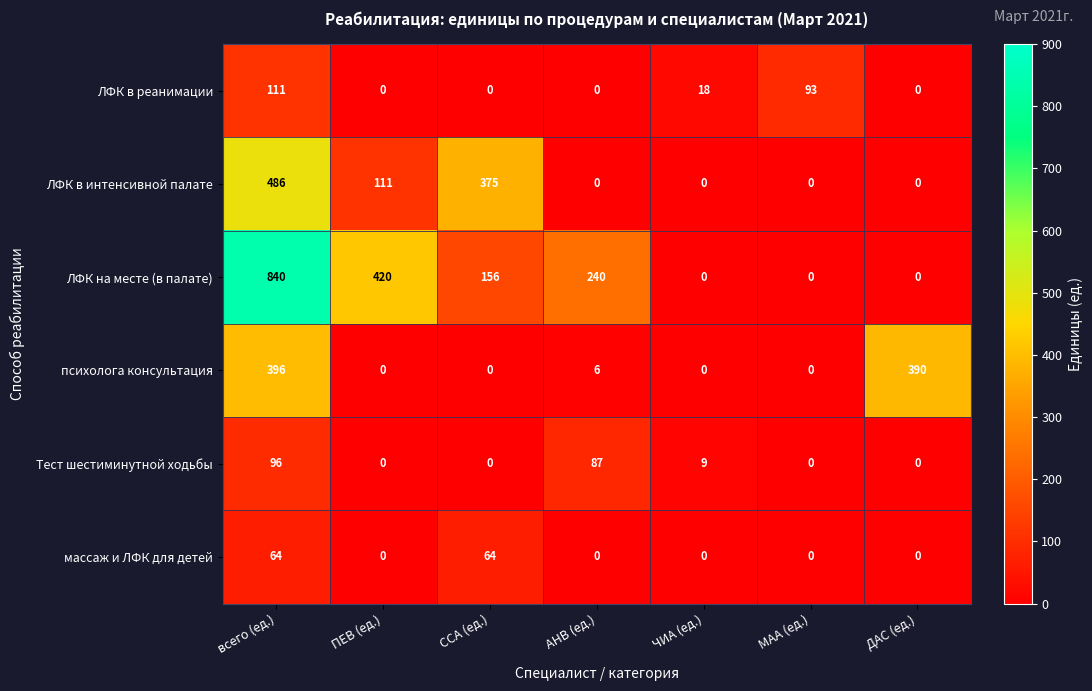

How many ЛФК в реанимации values are between 0 and 93?

6